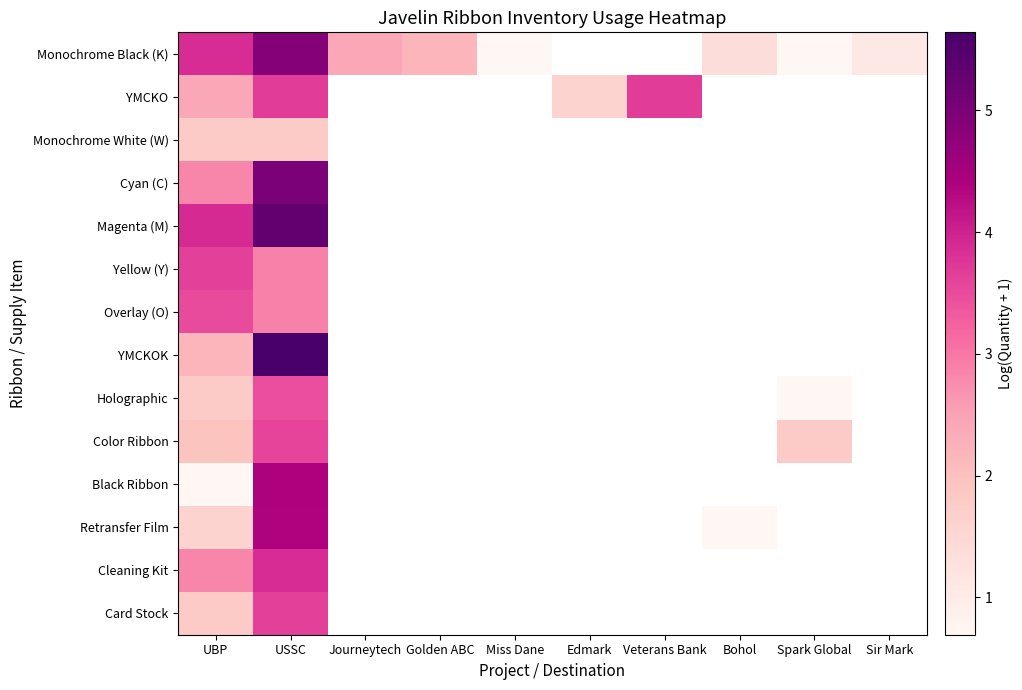

Which series has the largest range (max minus min)?

Monochrome Black (K)